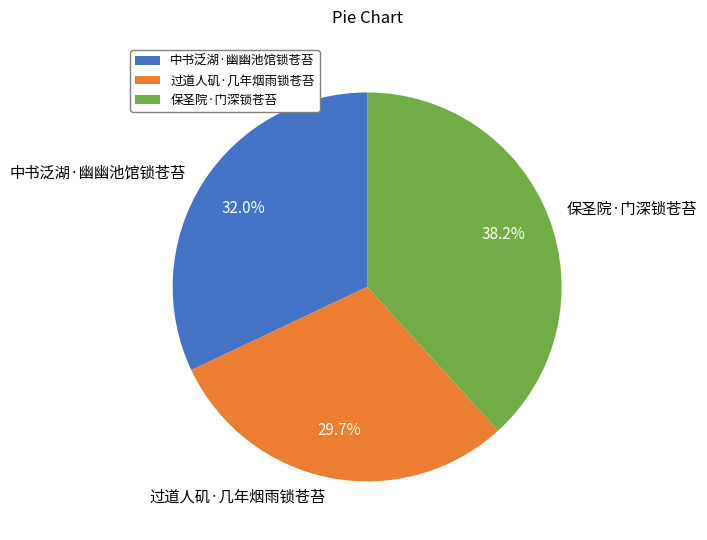

The 保圣院·门深锁苍苔 slice represents 33% of the pie. True or false?

False